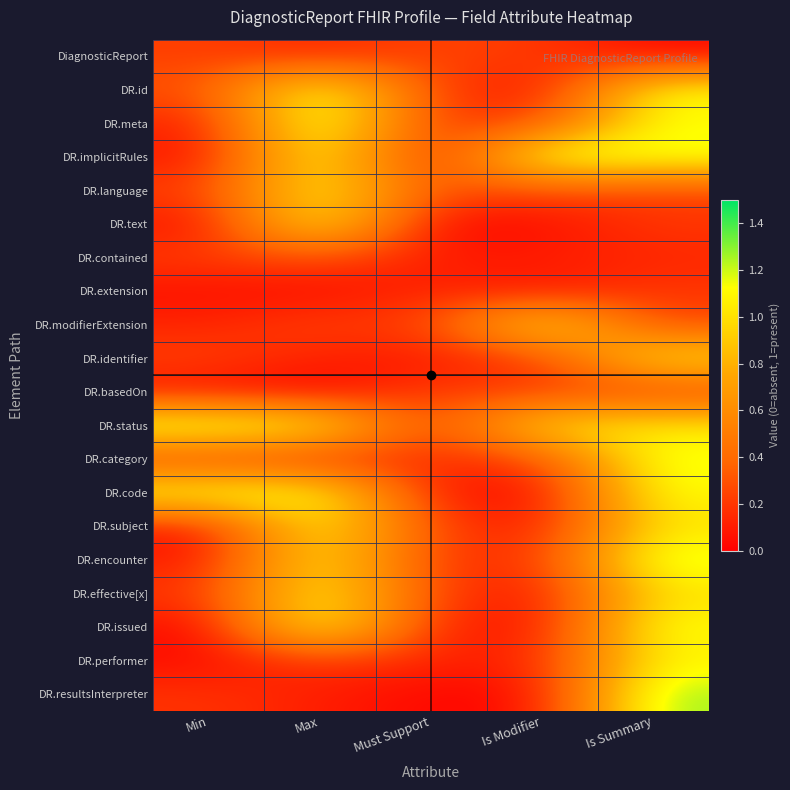

Reading right to left, list all the values displayed in this chart.

DiagnosticReport: Is Summary=0.0	Is Modifier=0.2	Must Support=0.3	Max=0.1	Min=0.2
DR.id: Is Summary=1.1	Is Modifier=0.0	Must Support=0.2	Max=1.2	Min=0.3
DR.meta: Is Summary=1.1	Is Modifier=0.2	Must Support=0.2	Max=1.3	Min=0.1
DR.implicitRules: Is Summary=1.2	Is Modifier=1.2	Must Support=0.0	Max=1.2	Min=0.1
DR.language: Is Summary=0.2	Is Modifier=0.3	Must Support=0.3	Max=1.1	Min=0.2
DR.text: Is Summary=0.2	Is Modifier=0.0	Must Support=0.0	Max=1.1	Min=0.1
DR.contained: Is Summary=0.1	Is Modifier=0.1	Must Support=0.1	Max=0.3	Min=0.2
DR.extension: Is Summary=0.2	Is Modifier=0.1	Must Support=0.1	Max=0.0	Min=0.1
DR.modifierExtension: Is Summary=0.2	Is Modifier=1.1	Must Support=0.2	Max=0.2	Min=0.1
DR.identifier: Is Summary=1.0	Is Modifier=0.2	Must Support=0.1	Max=0.1	Min=0.2
DR.basedOn: Is Summary=0.2	Is Modifier=0.2	Must Support=0.2	Max=0.0	Min=0.1
DR.status: Is Summary=1.0	Is Modifier=1.0	Must Support=0.2	Max=1.1	Min=1.2
DR.category: Is Summary=1.2	Is Modifier=0.2	Must Support=0.2	Max=0.1	Min=0.2
DR.code: Is Summary=1.1	Is Modifier=0.0	Must Support=0.1	Max=1.2	Min=1.2
DR.subject: Is Summary=1.0	Is Modifier=0.1	Must Support=0.3	Max=1.1	Min=0.1
DR.encounter: Is Summary=1.2	Is Modifier=0.2	Must Support=0.2	Max=1.1	Min=0.1
DR.effective[x]: Is Summary=1.0	Is Modifier=0.1	Must Support=0.2	Max=1.1	Min=0.2
DR.issued: Is Summary=1.2	Is Modifier=0.0	Must Support=0.1	Max=1.2	Min=0.0
DR.performer: Is Summary=1.1	Is Modifier=0.1	Must Support=0.1	Max=0.2	Min=0.0
DR.resultsInterpreter: Is Summary=1.3	Is Modifier=0.0	Must Support=0.0	Max=0.1	Min=0.2